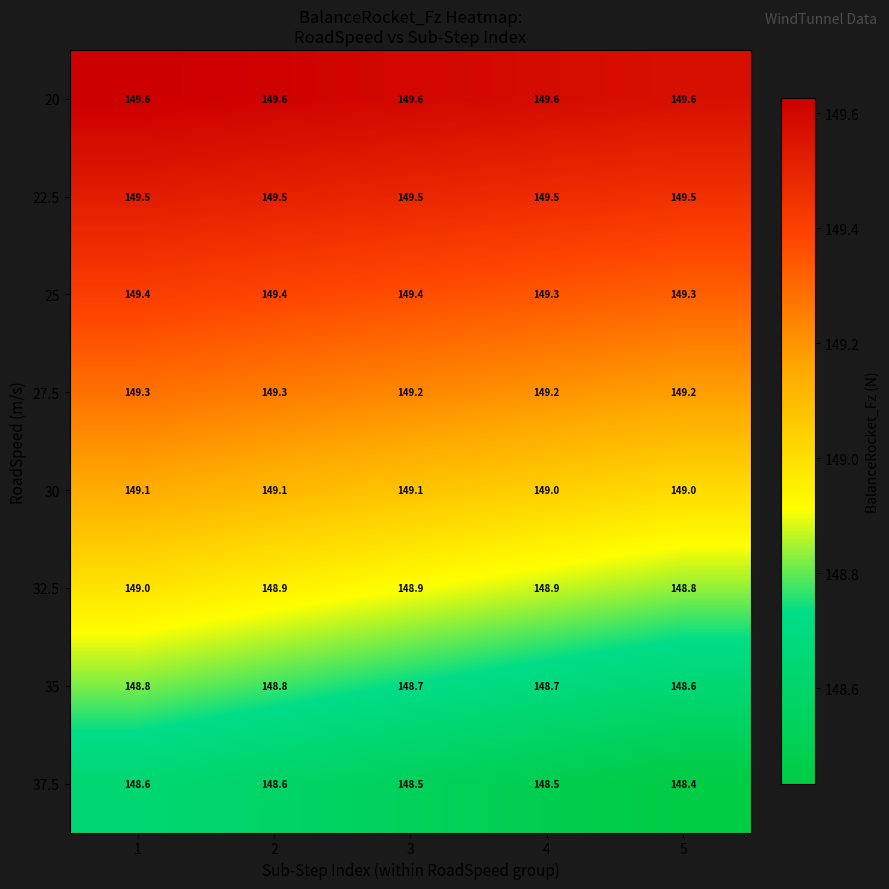

What is the minimum value for 20?

149.6